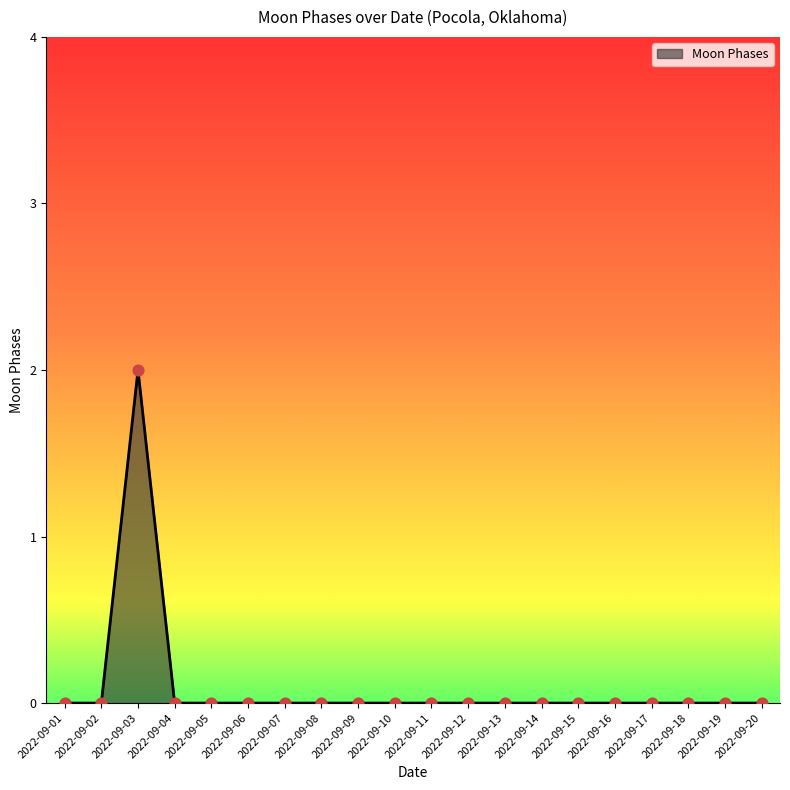

Which has a higher value, 2022-09-03 or 2022-09-11?

2022-09-03